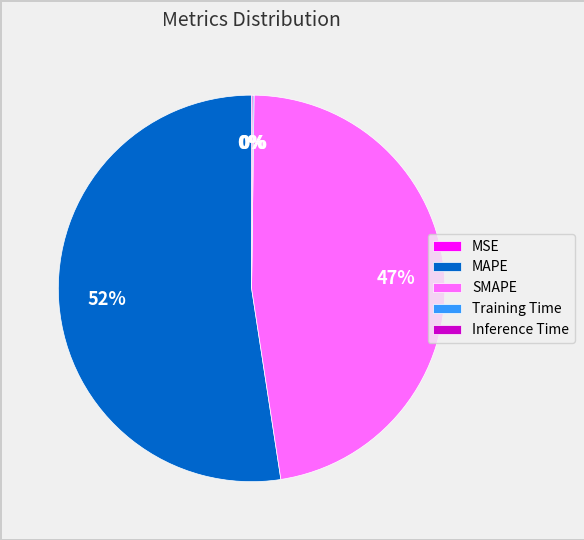

The SMAPE slice represents 47% of the pie. True or false?

True